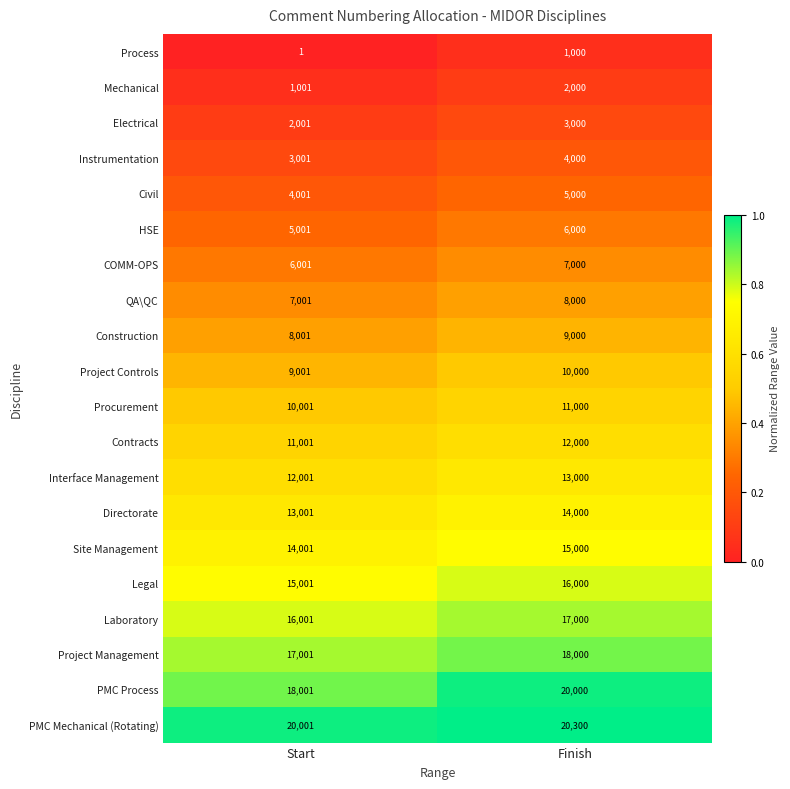

The Legal series shows 15001 at Start. True or false?

True